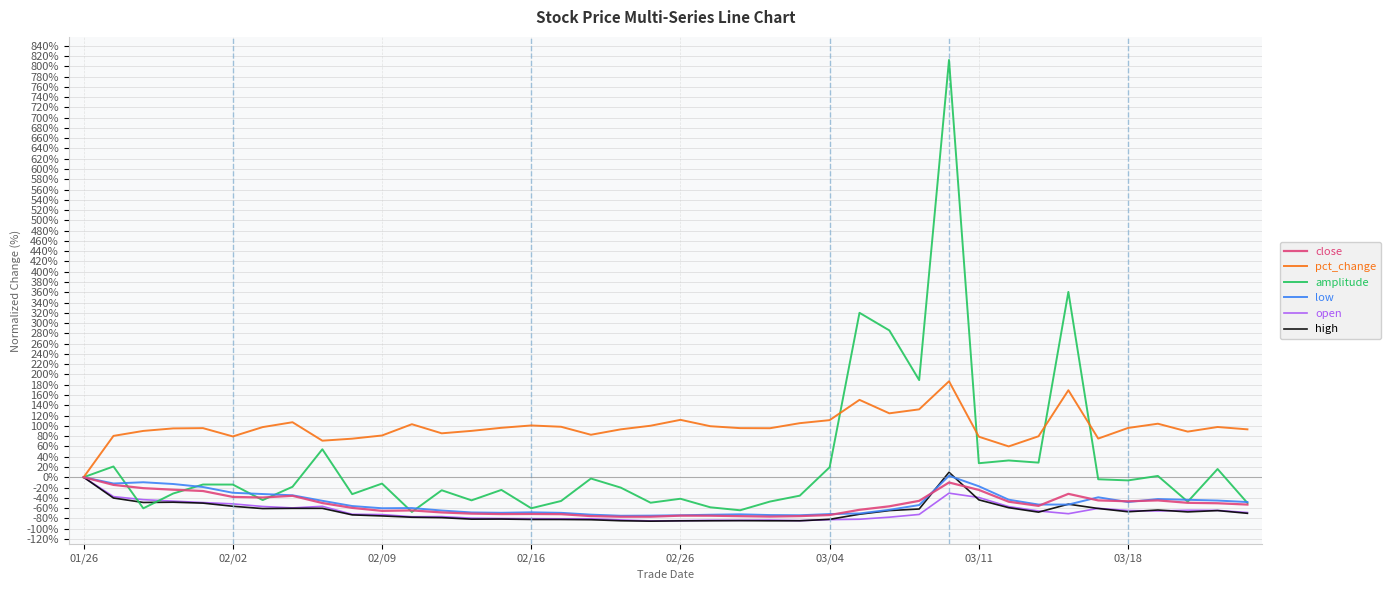

What is the sum of all open values?

-2658.1